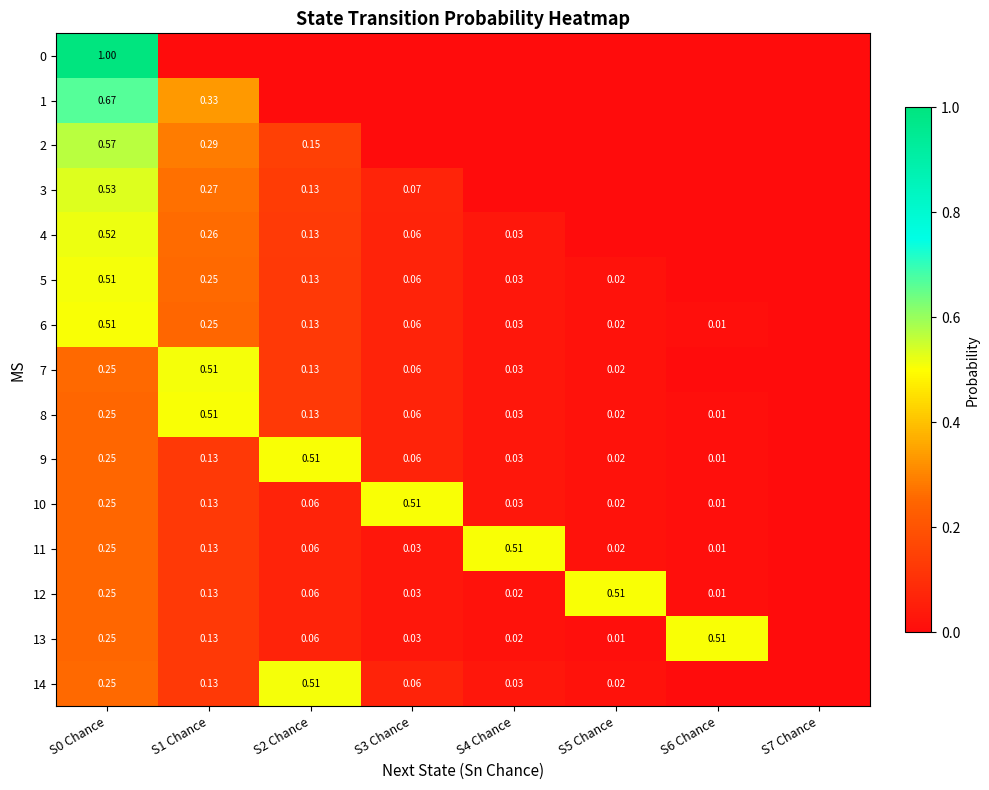

Is the value of 2 at S2 Chance greater than the value of 5 at S5 Chance?

Yes